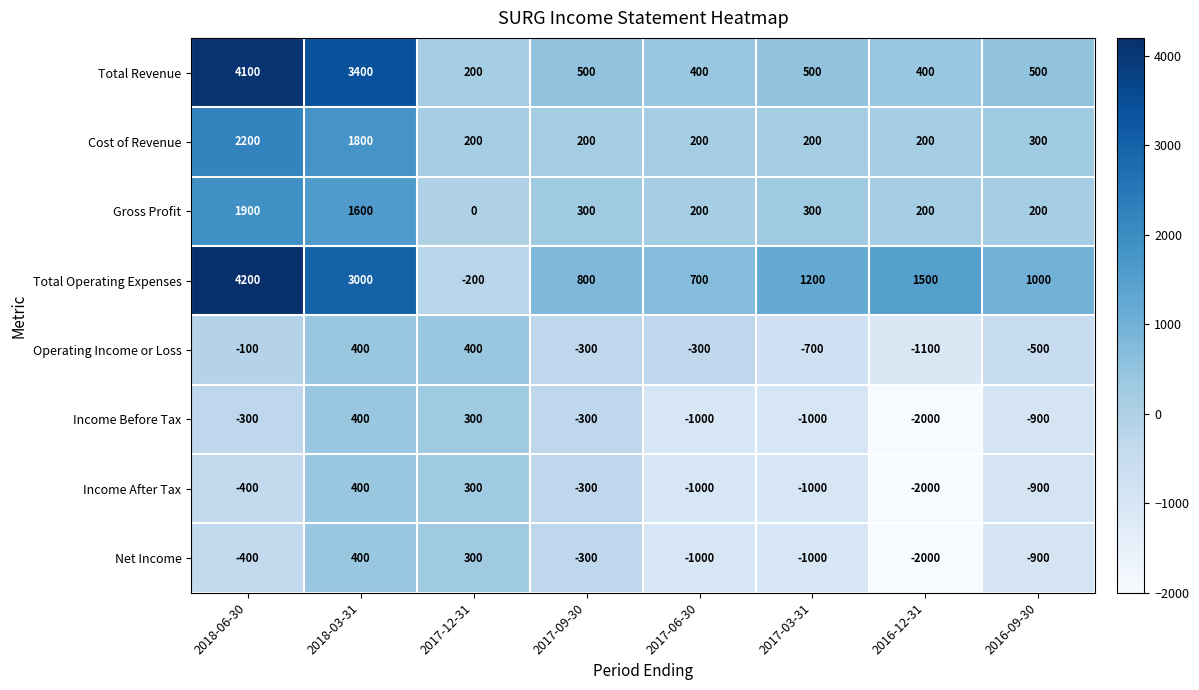

The Income After Tax series shows 688 at 2018-03-31. True or false?

False